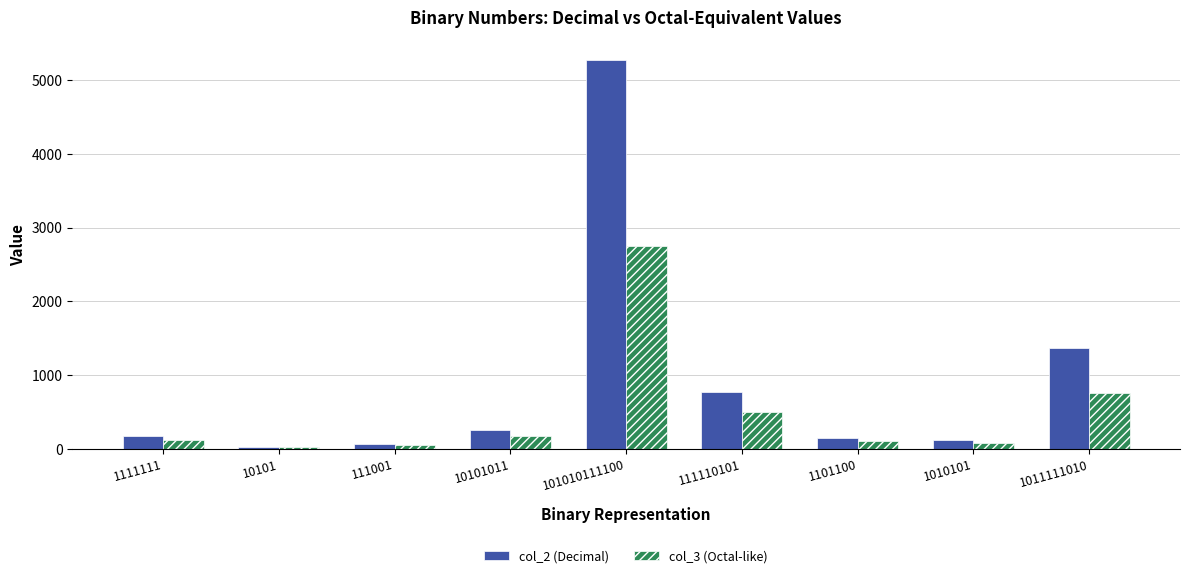

At which category is the sum across all series the highest?

101010111100